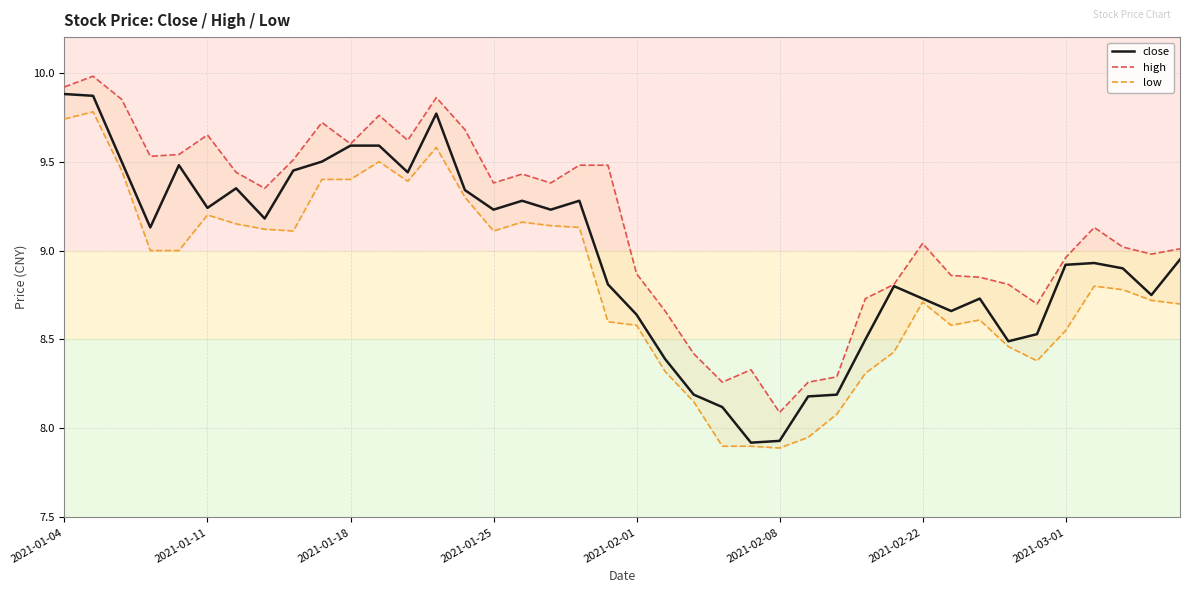

Where does the close series first go above 8?

2021-01-04